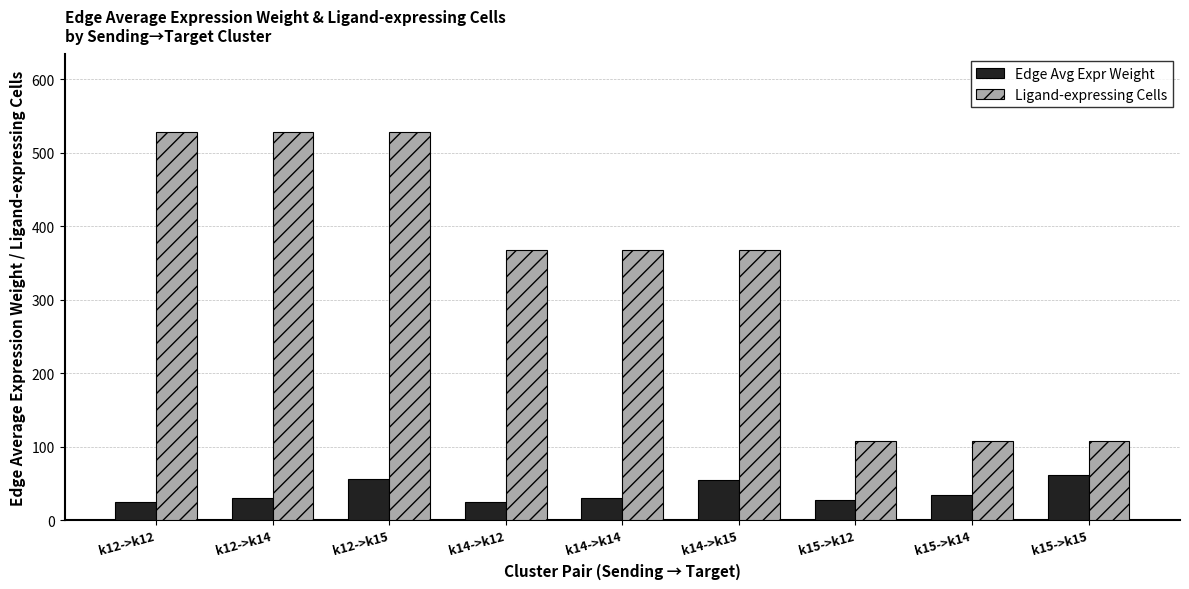

How many series are shown in this chart?

2